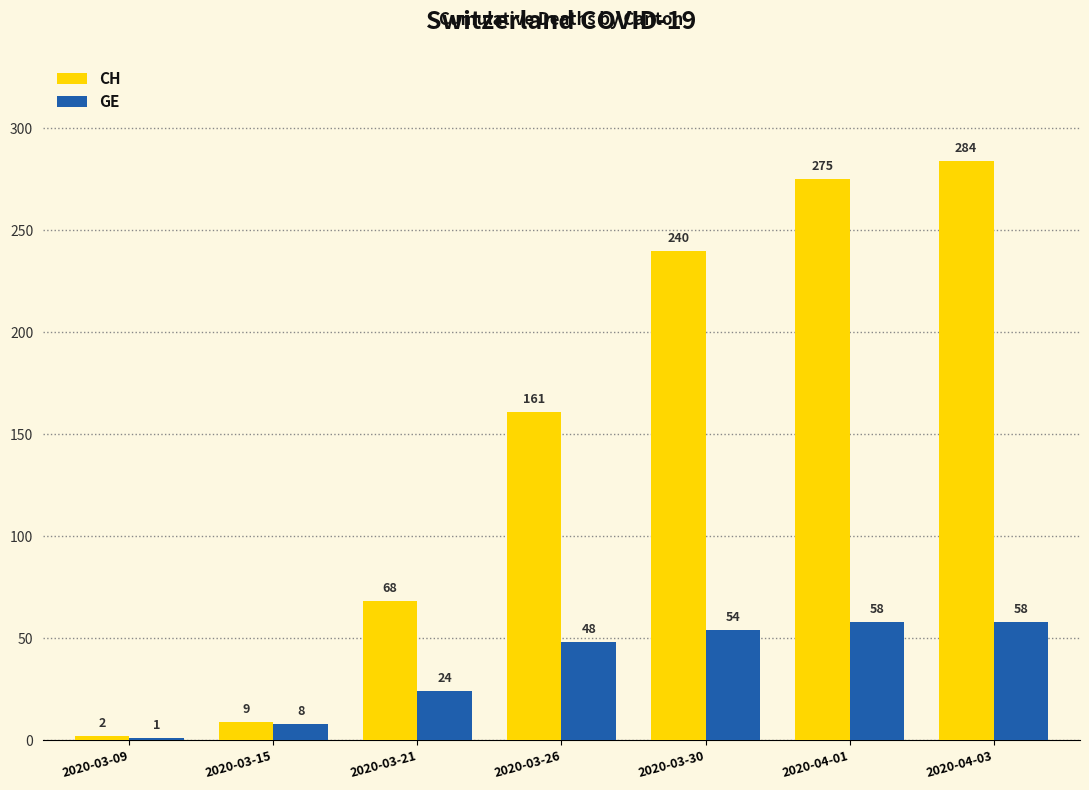

What is the difference between the GE values at 2020-03-15 and 2020-03-21?

16